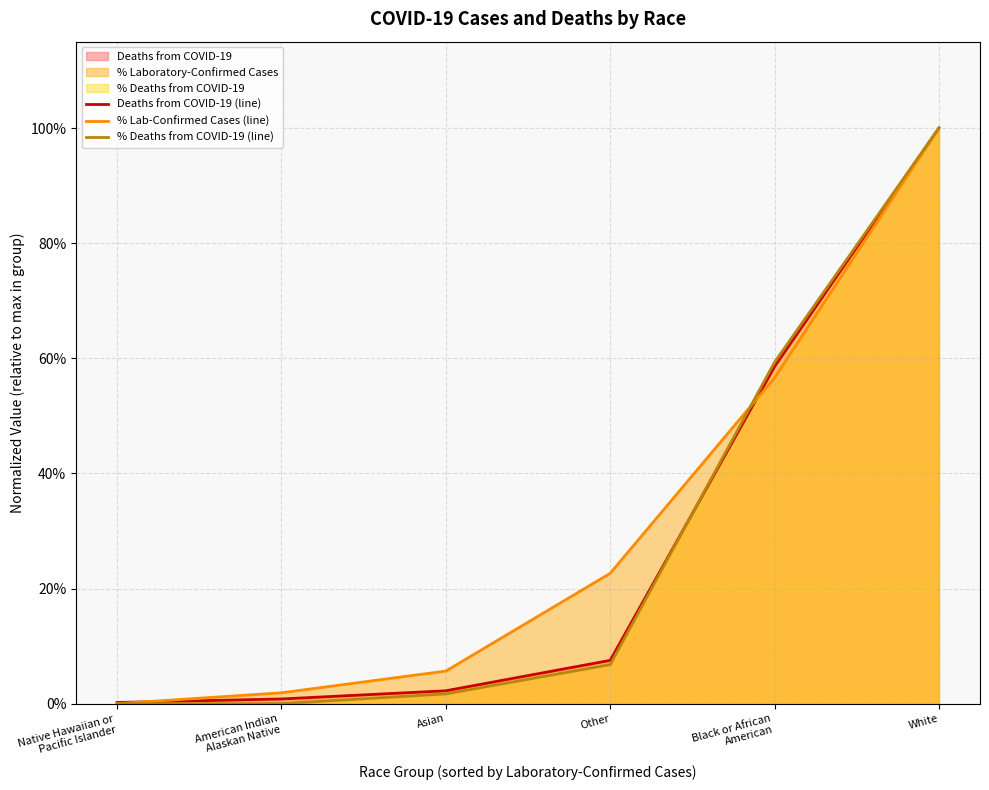

Count the number of data series in this chart.

3